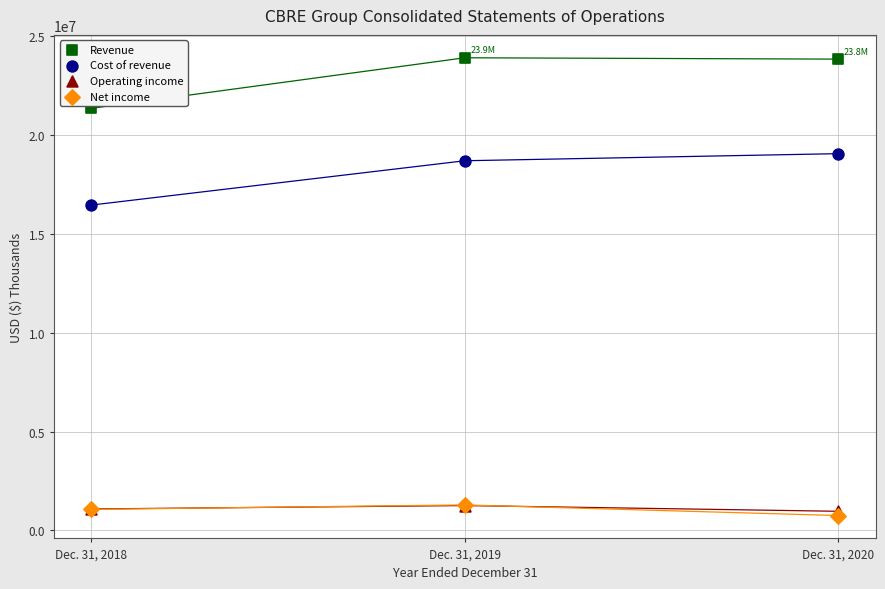

What are all the series names shown in the legend?

Revenue, Cost of revenue, Operating income, Net income